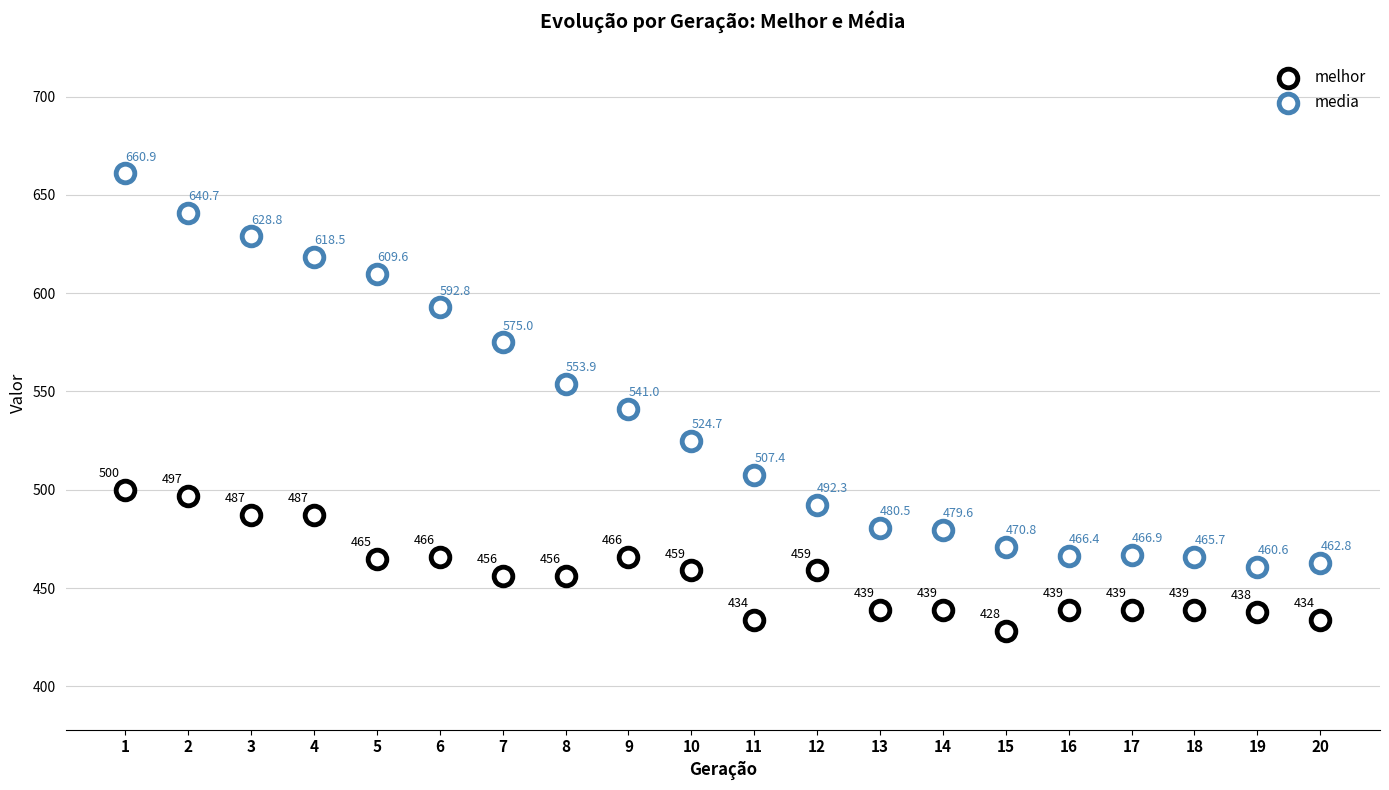

How many points are shown in the scatter plot?

40